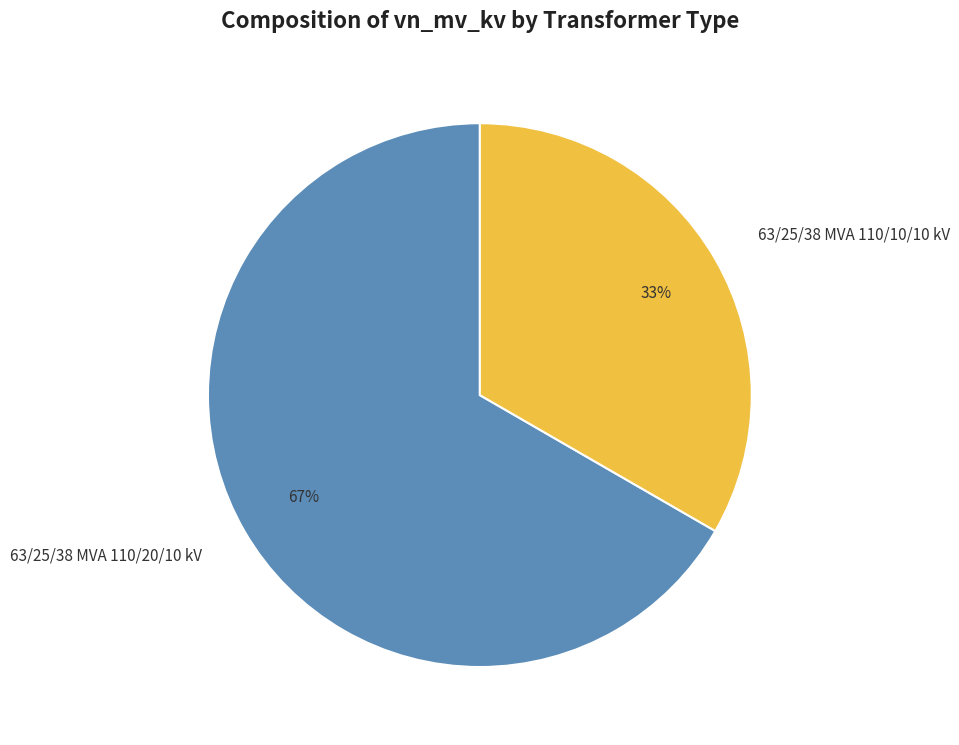

To the nearest percent, what percentage of the pie is 63/25/38 MVA 110/20/10 kV?

67%